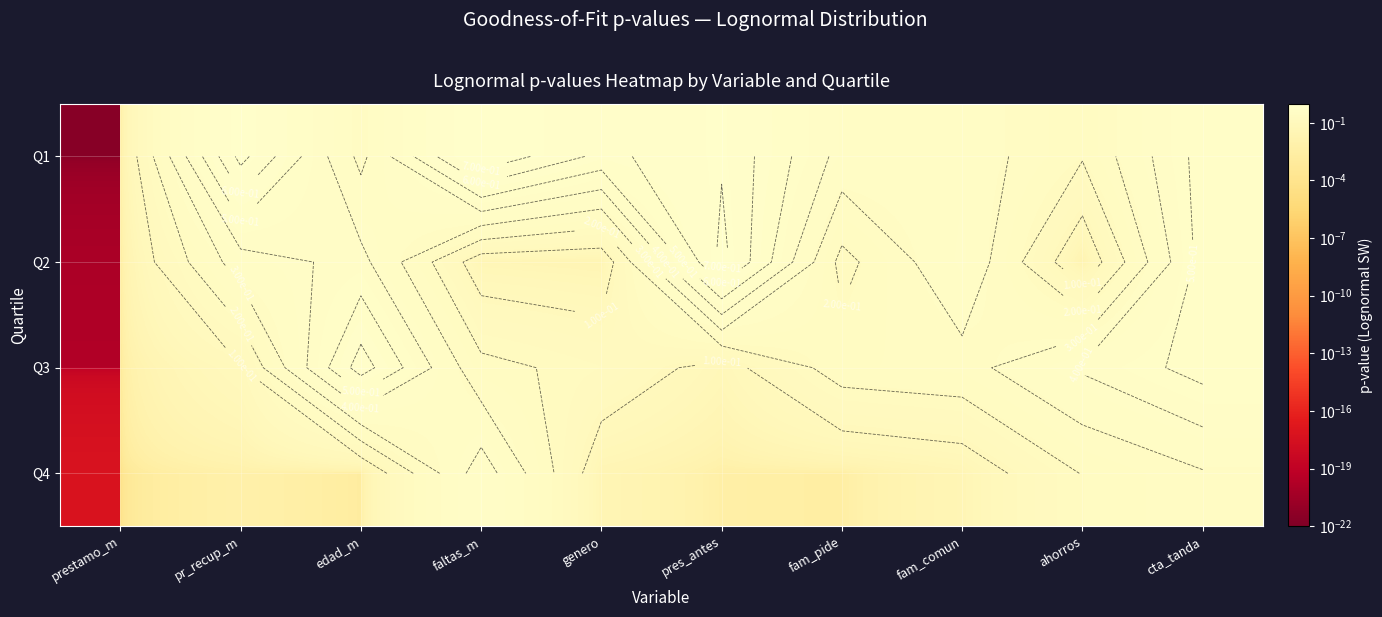

Which label corresponds to the largest value in the chart?

faltas_m